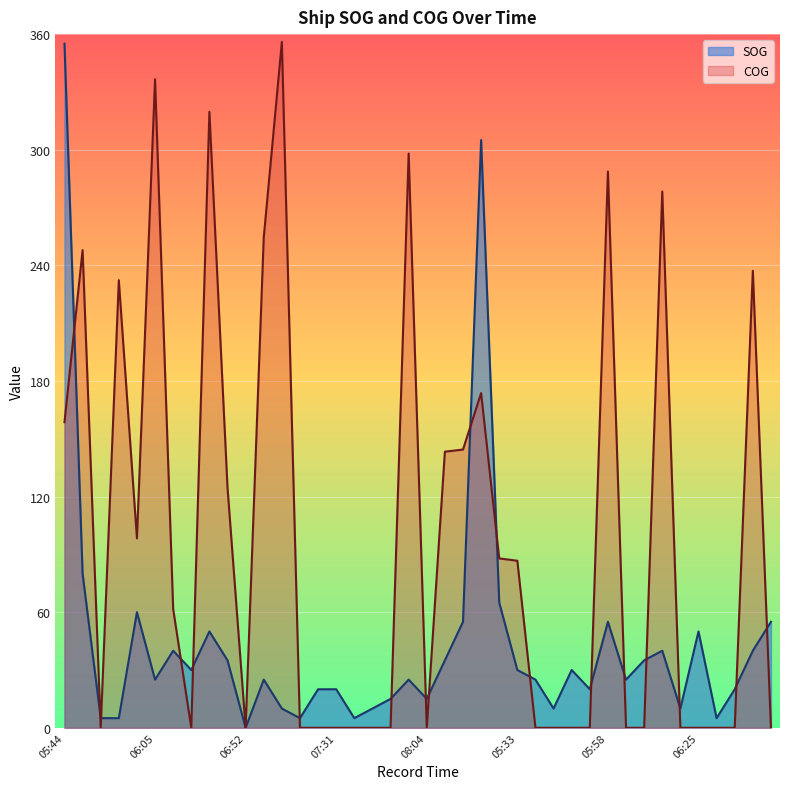

Count the number of data series in this chart.

2